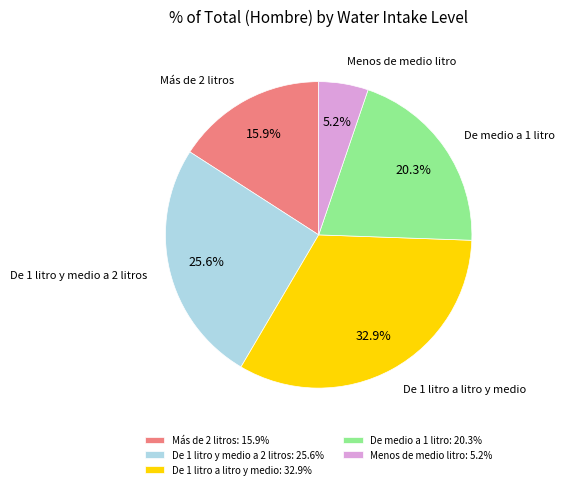

Is it true that Menos de medio litro is 5% of the pie?

True